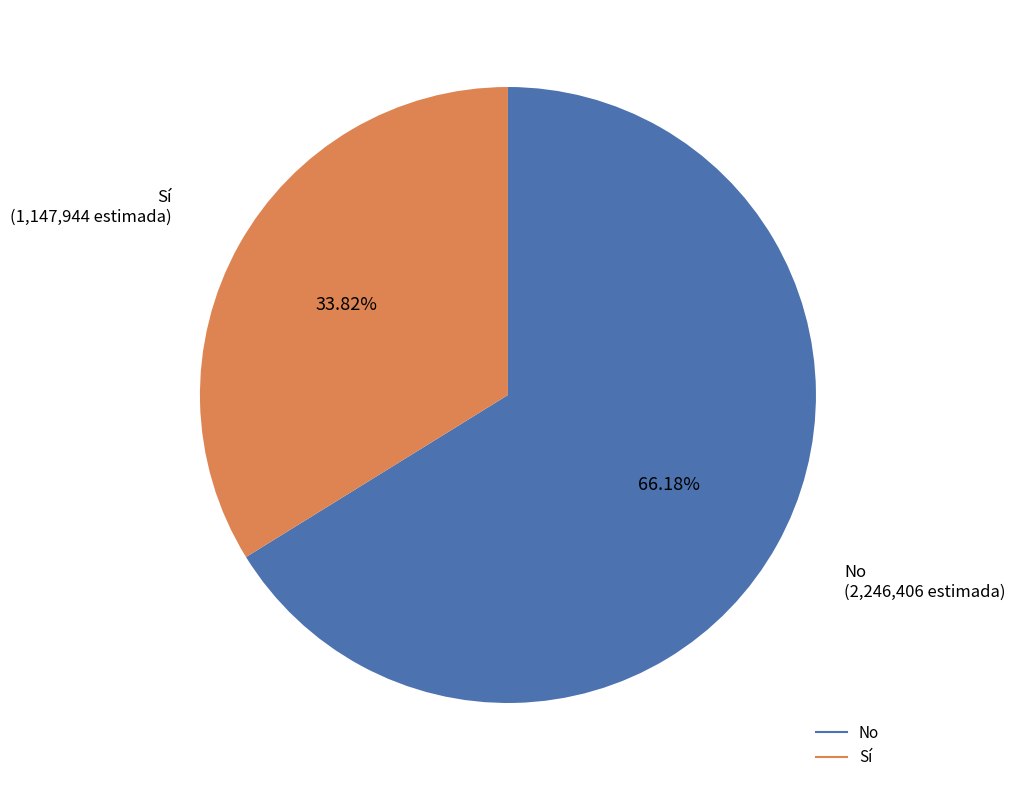

How many segments does this pie chart have?

2